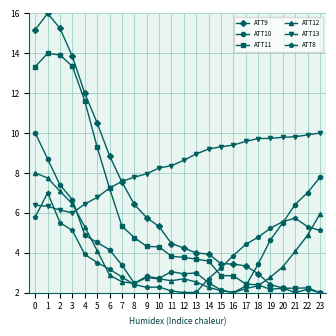

How many categories are shown in the chart?

24